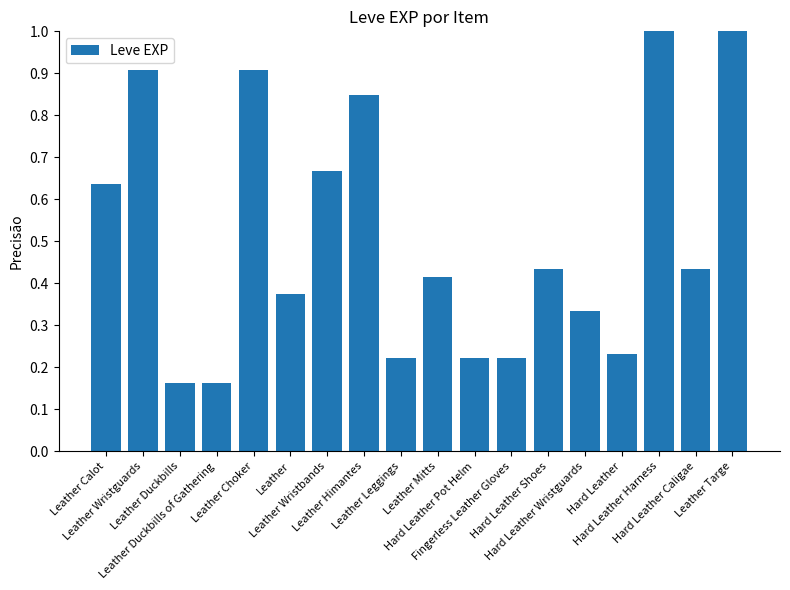

What is the greatest value displayed?

1.0